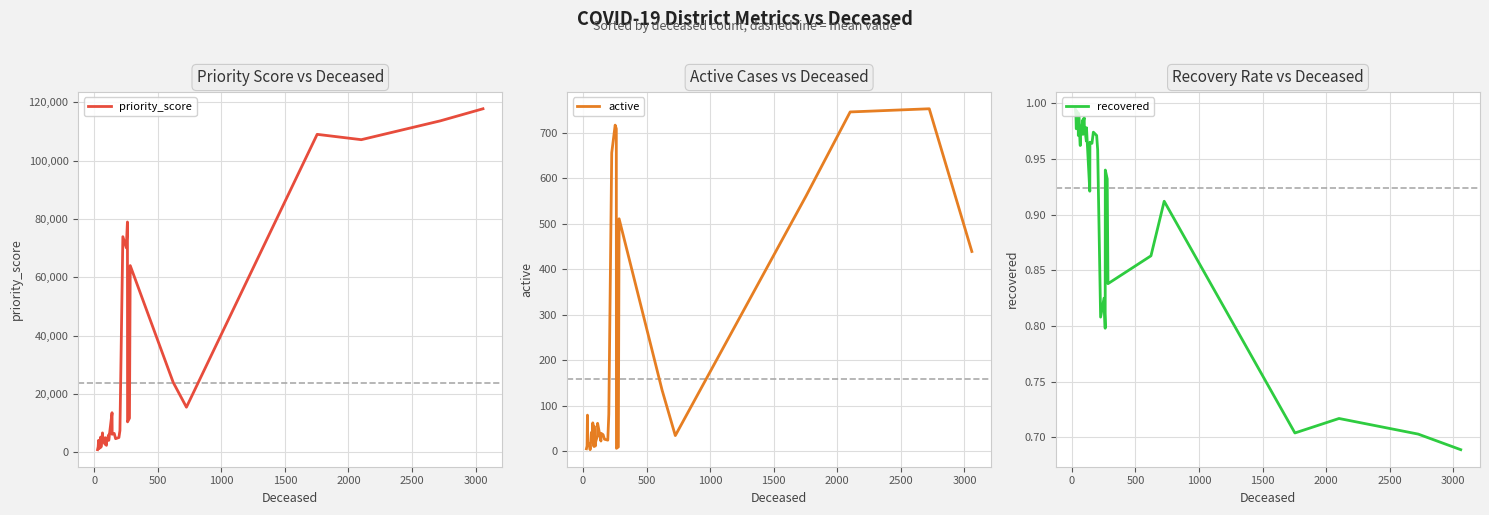

Reading right to left, what are all the values shown in this chart?

priority_score: 117754.1	113616.4	107156.3	108986.0	15438.5	23940.8	63986.6	11685.1	10411.8	78940.1	70105.1	73900.7	7432.9	5038.6	4647.5	6446.1	6156.6	13549.8	4067.2	5915.6	3592.2	2357.7	2775.1	4990.7	2727.2	4125.7	4372.9	5308.4	6627.8	1960.4	1666.2	5176.1	2123.8	1226.7	1953.2	4079.7	1886.1	874.5
active: 439.0	753.0	746.0	561.0	34.0	134.0	511.0	9.0	6.0	709.0	717.0	656.0	81.0	24.0	26.0	36.0	39.0	22.0	61.0	34.0	19.0	11.0	16.0	55.0	10.0	62.0	21.0	34.0	41.0	3.0	14.0	14.0	17.0	15.0	14.0	79.0	11.0	5.0
recovered: 0.7	0.7	0.7	0.7	0.9	0.9	0.8	0.9	0.9	0.8	0.8	0.8	1.0	1.0	1.0	1.0	1.0	0.9	1.0	1.0	1.0	1.0	1.0	1.0	1.0	1.0	1.0	1.0	1.0	1.0	1.0	1.0	1.0	1.0	1.0	1.0	1.0	1.0